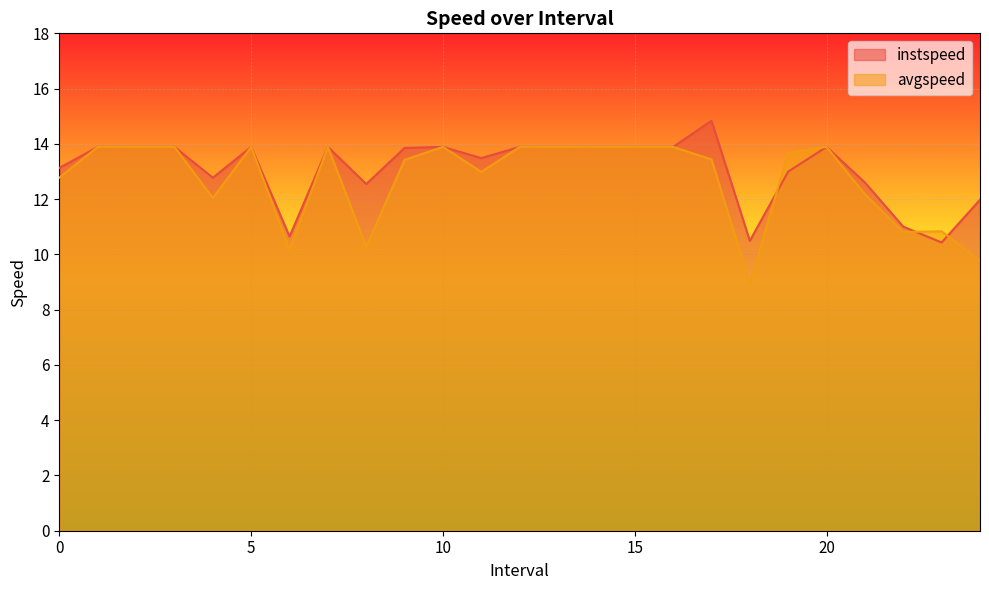

The value of instspeed at 5 is 13.9. True or false?

True